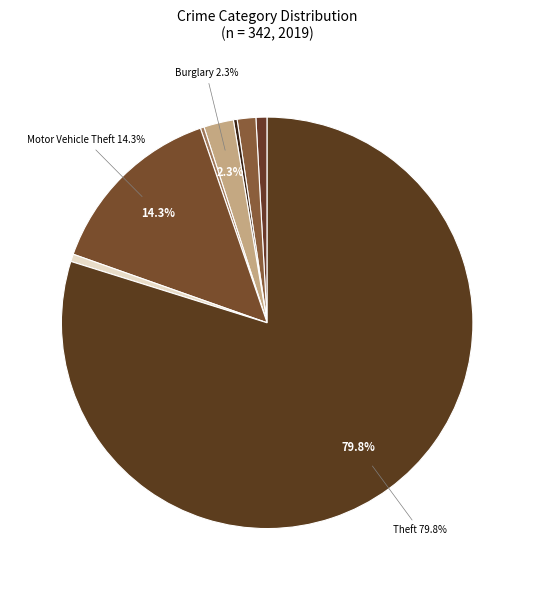

Rank the categories by value from highest to lowest.

Theft, Motor Vehicle Theft, Burglary, Aggravated Battery, Aggravated Assault, Robbery, Arson, Criminal Sexual Assault, Homicide